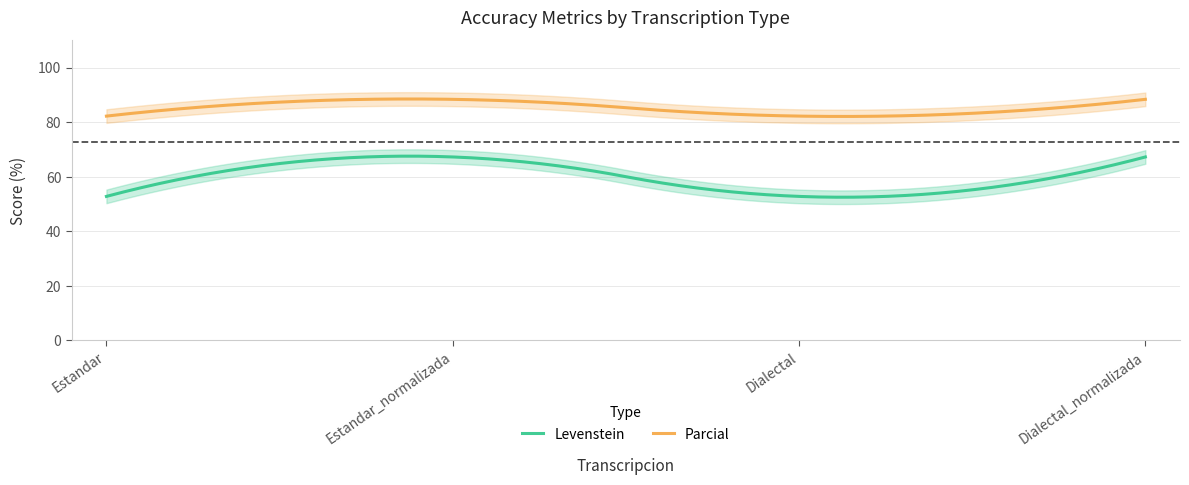

Reading left to right, transcribe all the data shown in this chart.

Levenstein: Estandar=52.8	Estandar_normalizada=67.2	Dialectal=52.8	Dialectal_normalizada=67.2
Parcial: Estandar=82.2	Estandar_normalizada=88.4	Dialectal=82.2	Dialectal_normalizada=88.4